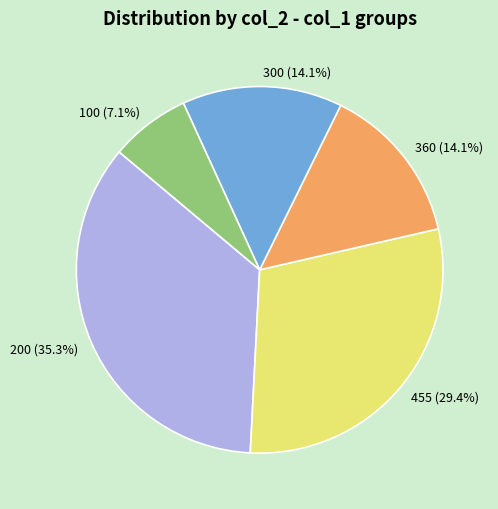

How many slices are in this pie chart?

5